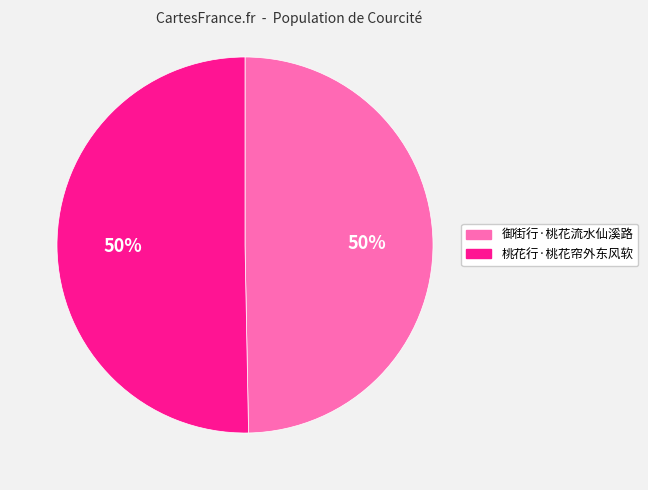

What is the ratio of the value at 桃花行·桃花帘外东风软 to the value at 御街行·桃花流水仙溪路?

1.0